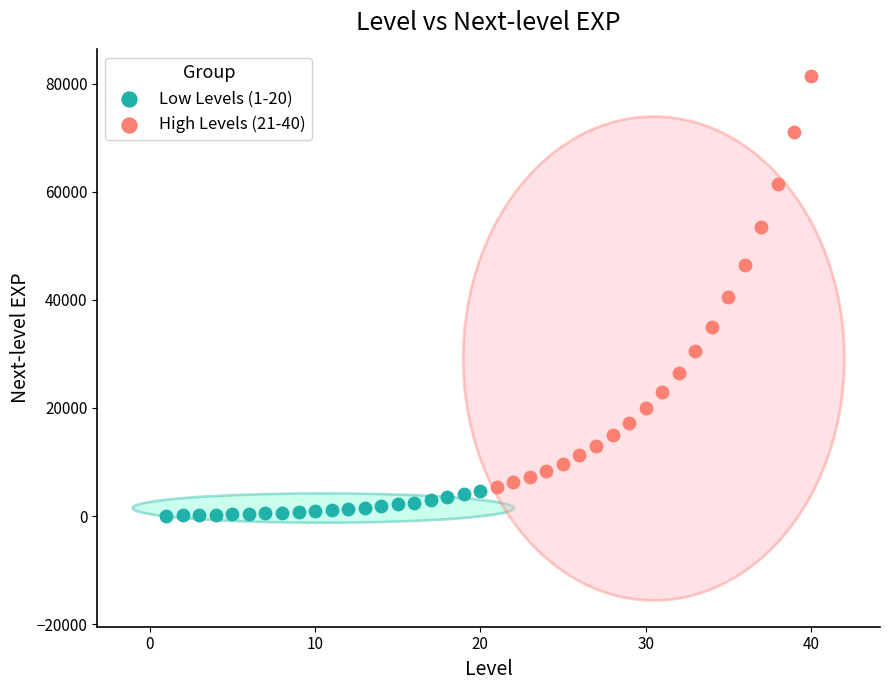

Which series has the largest Y range (max minus min)?

High Levels (21-40)